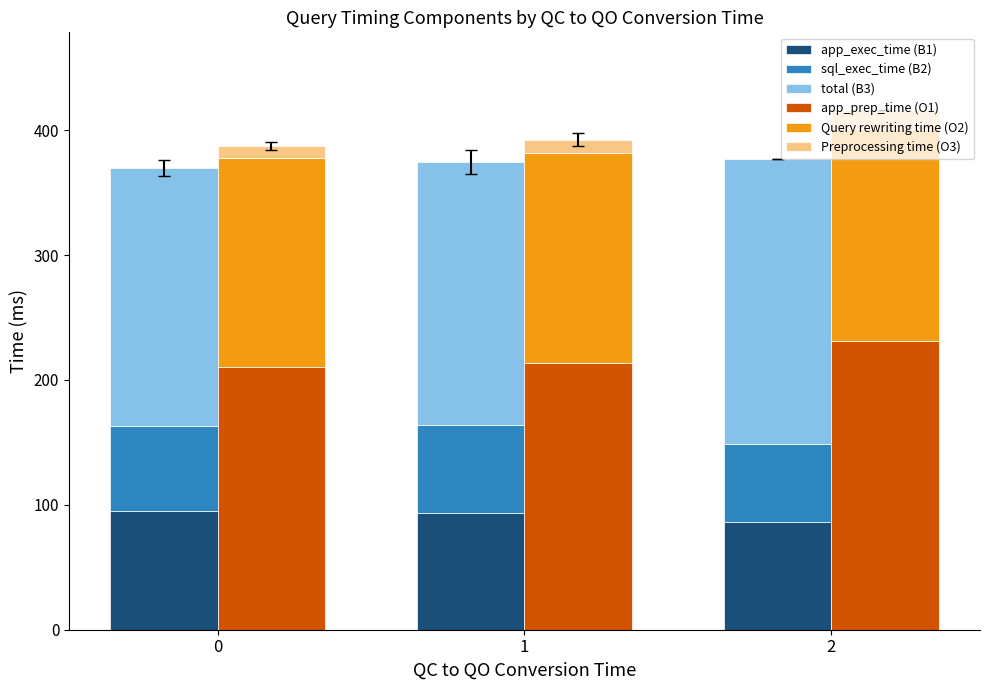

True or false: Query rewriting time (O2) has a value of 167.9 at 1.

True